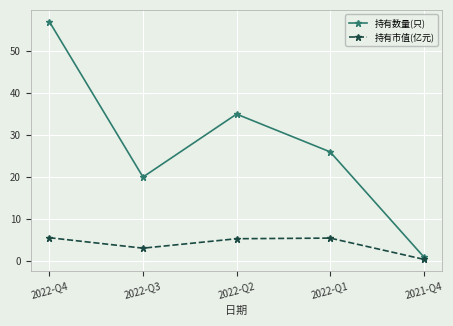

Rank the series by their maximum value, from lowest to highest.

持有市值(亿元), 持有数量(只)